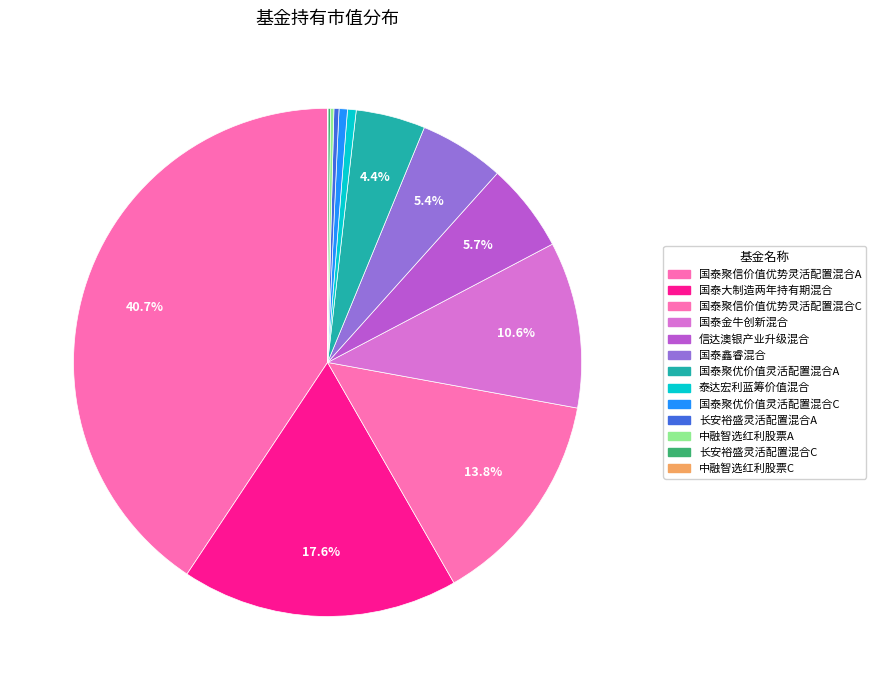

True or false: 国泰聚信价值优势灵活配置混合A accounts for 46% of the total.

False